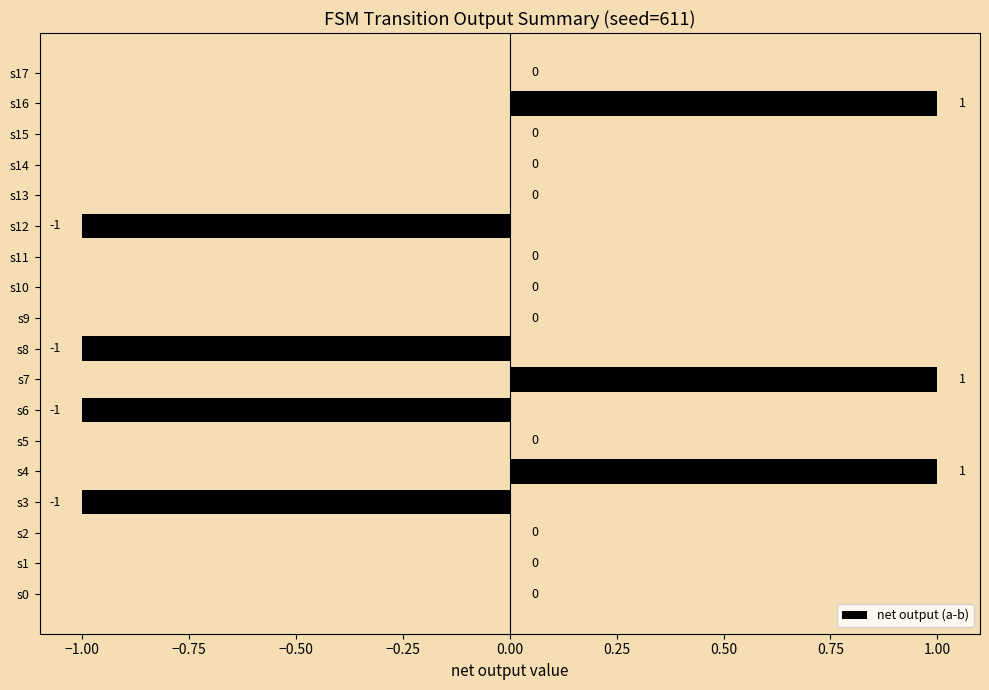

The value at s15 is 0. True or false?

True